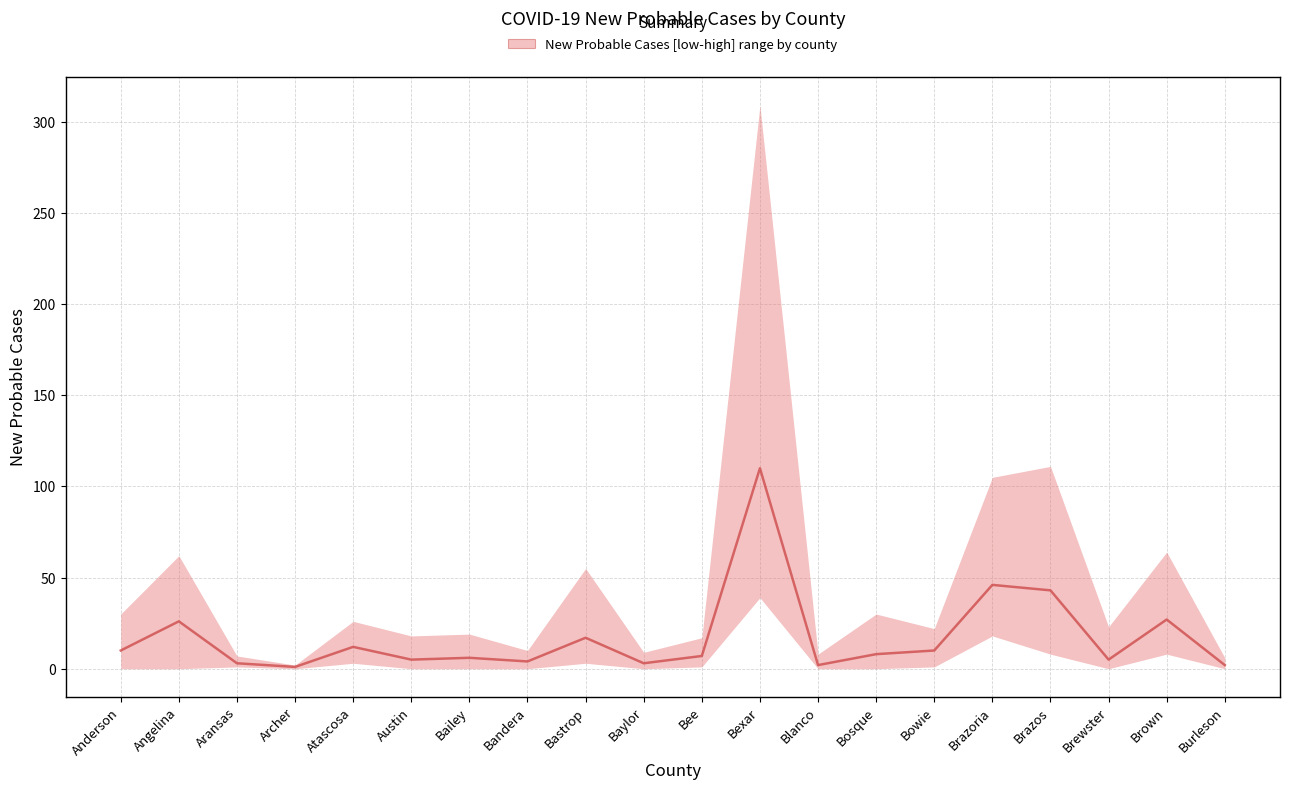

Reading left to right, extract all data points from this chart.

Anderson=10	Angelina=26	Aransas=3	Archer=1	Atascosa=12	Austin=5	Bailey=6	Bandera=4	Bastrop=17	Baylor=3	Bee=7	Bexar=110	Blanco=2	Bosque=8	Bowie=10	Brazoria=46	Brazos=43	Brewster=5	Brown=27	Burleson=2